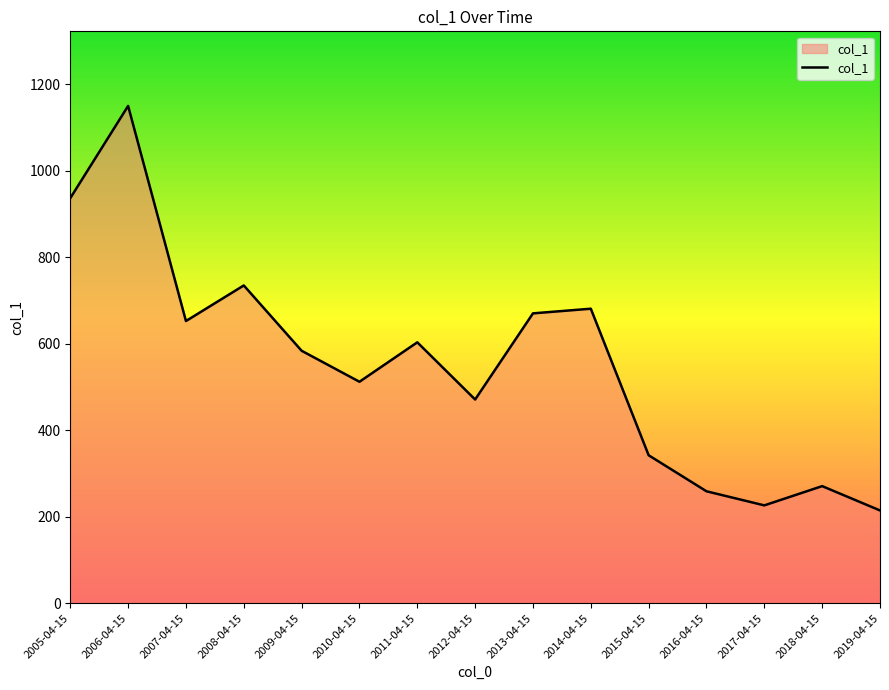

What is the smallest value displayed?

214.5